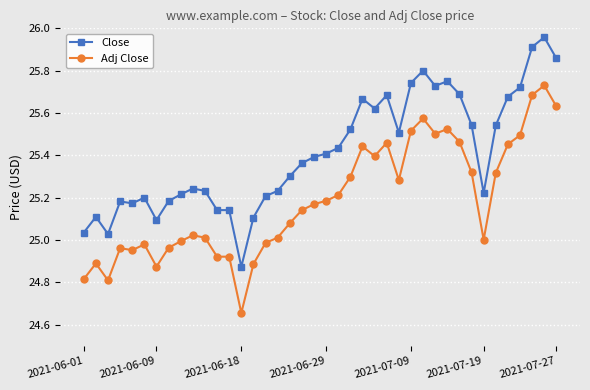

True or false: Adj Close and Close cross at least once.

False